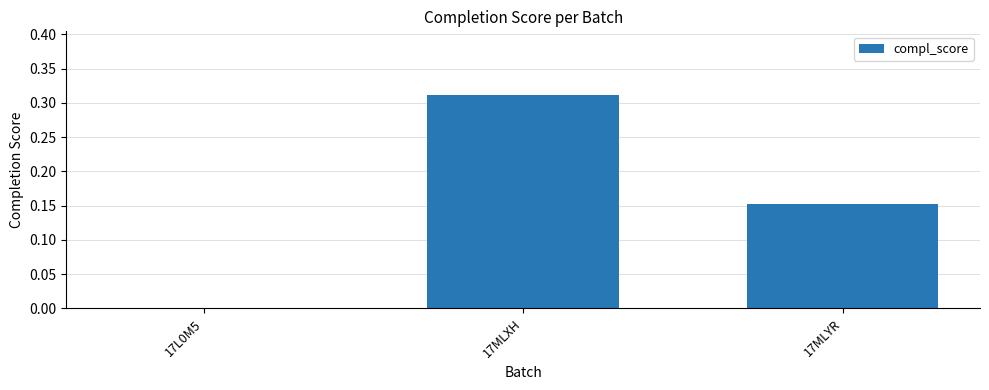

At which category does the chart reach its peak across all series?

17MLXH